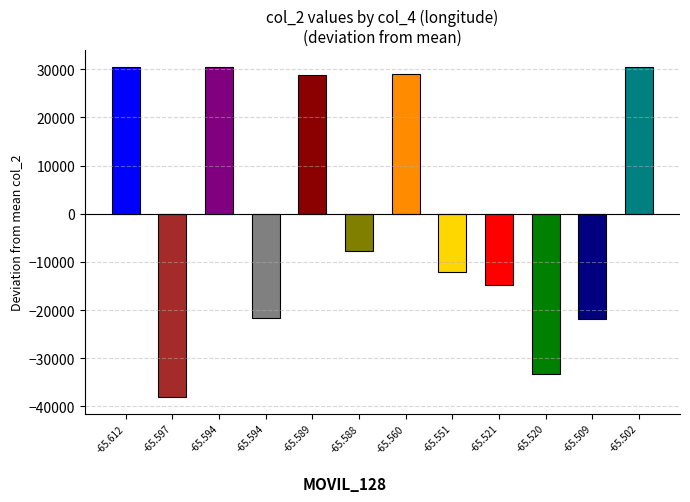

Does the chart contain any negative values?

Yes